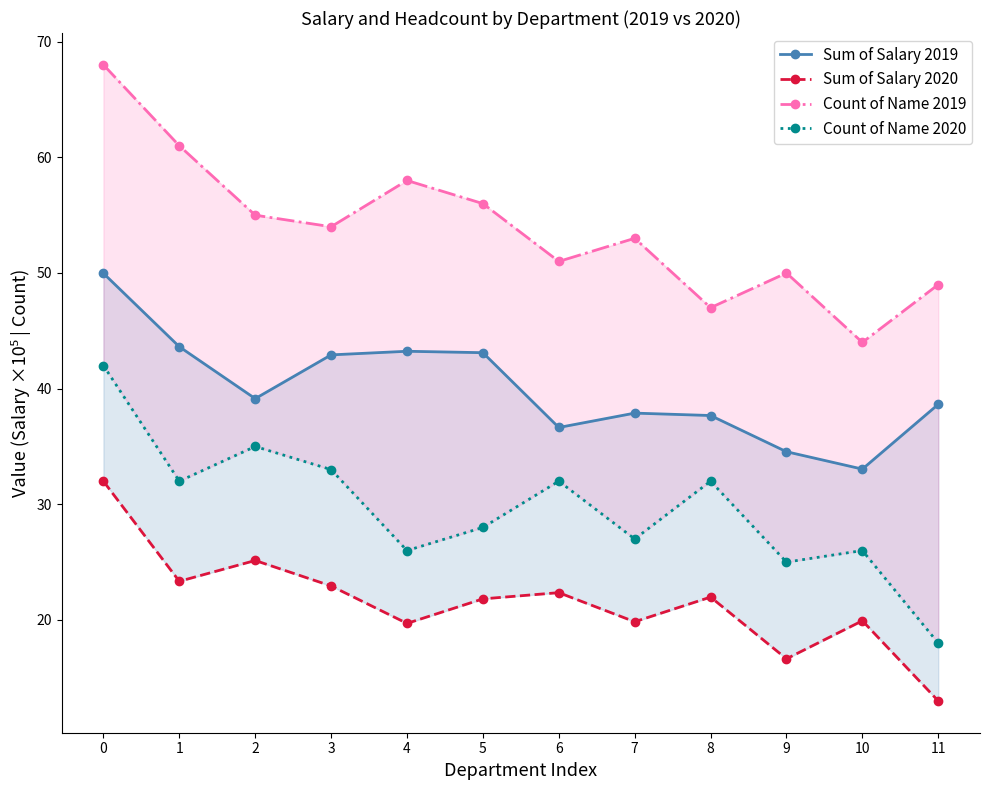

What are all the series names shown in the legend?

Sum of Salary 2019, Sum of Salary 2020, Count of Name 2019, Count of Name 2020